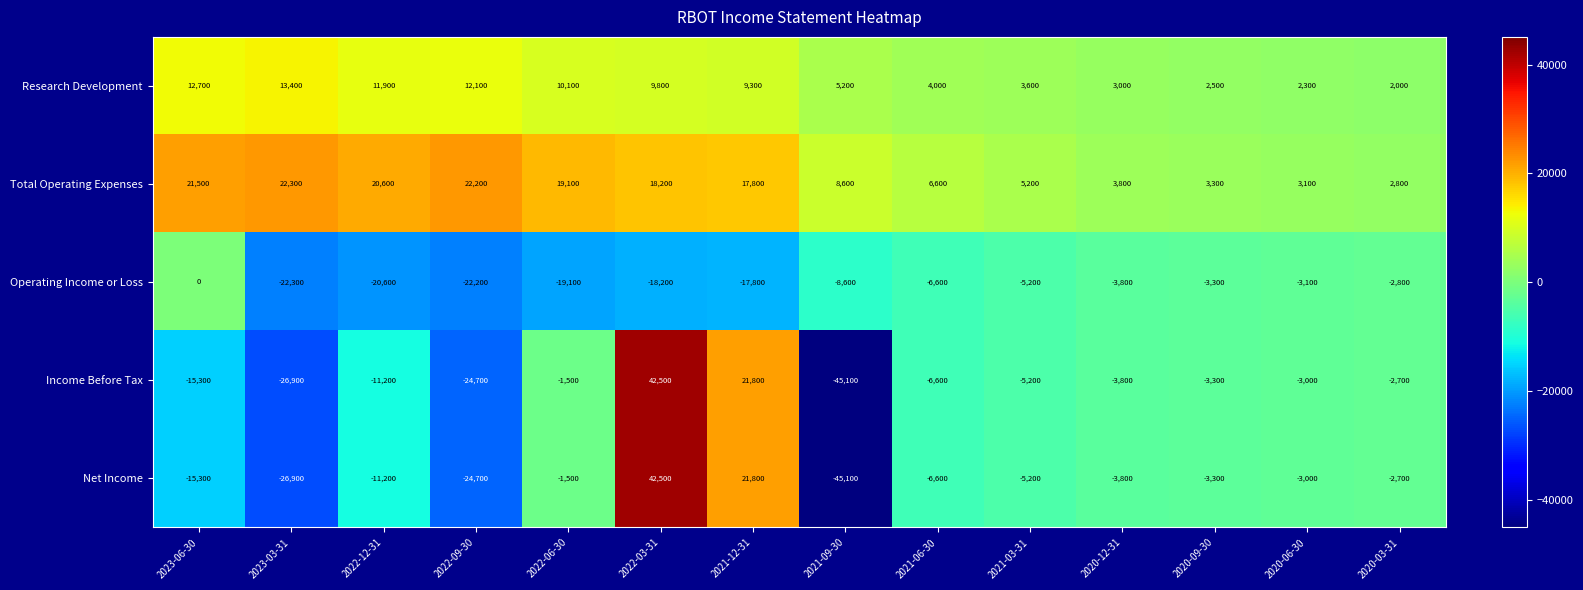

What is the difference between the Income Before Tax values at 2021-03-31 and 2020-06-30?

2200